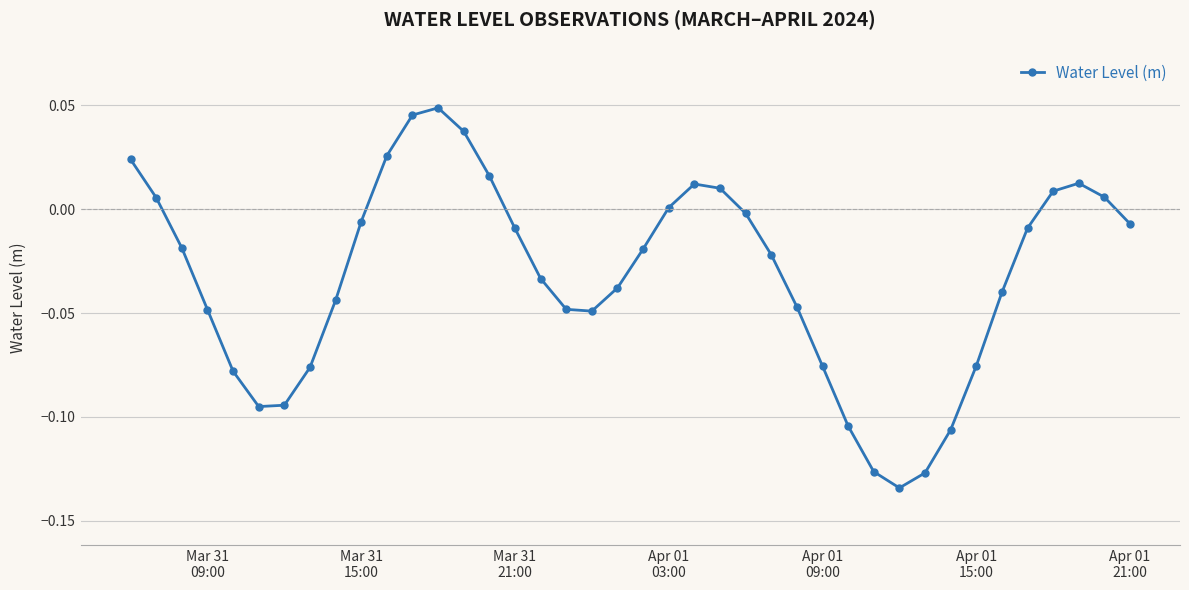

How many series are shown in this chart?

1